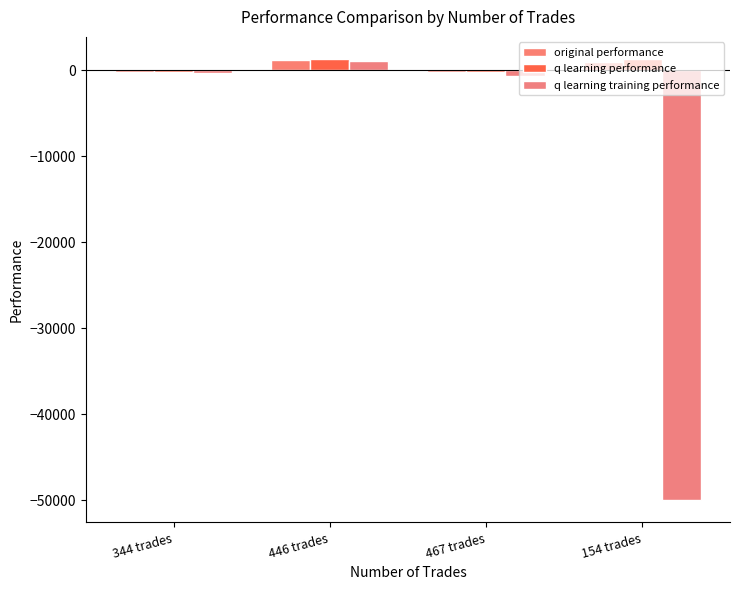

How many data points in q learning performance are above 1305?

2